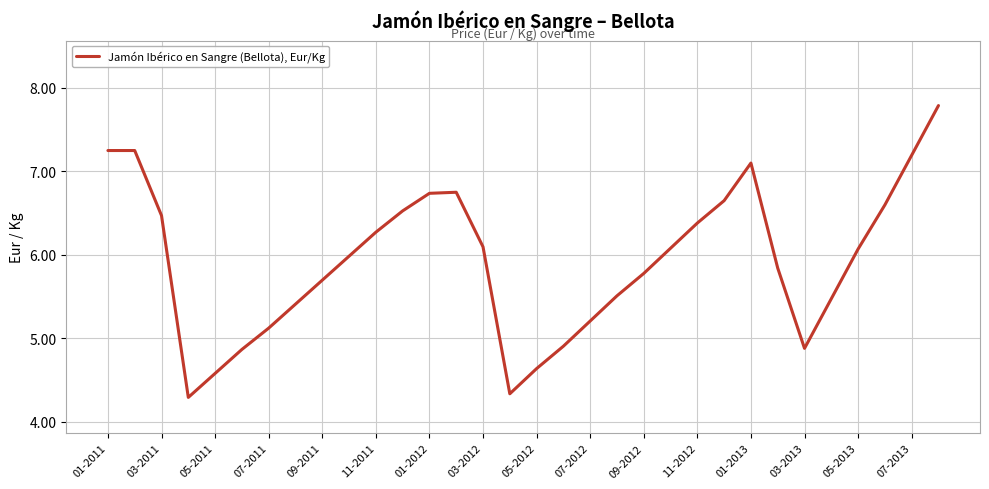

What is the difference between the maximum and minimum values?

3.5